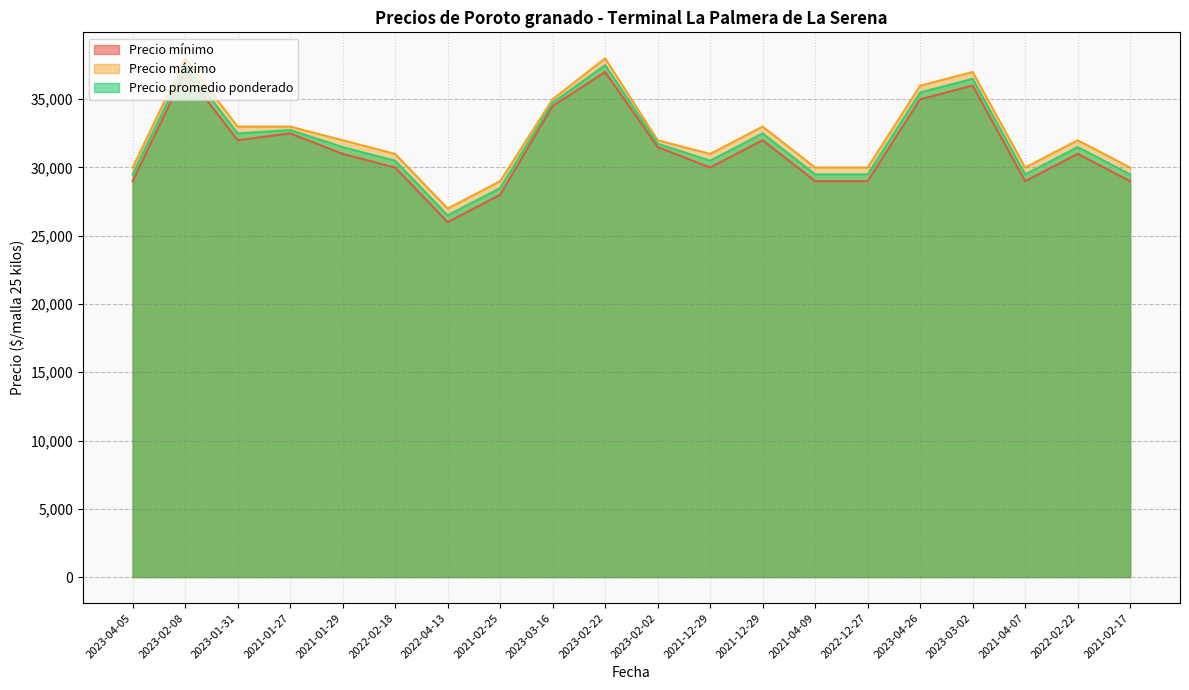

Reading left to right, what are all the values shown in this chart?

Precio mínimo: 2023-04-05=29000	2023-02-08=37000	2023-01-31=32000	2021-01-27=32500	2021-01-29=31000	2022-02-18=30000	2022-04-13=26000	2021-02-25=28000	2023-03-16=34500	2023-02-22=37000	2023-02-02=31500	2021-12-29=30000	2021-12-29=32000	2021-04-09=29000	2022-12-27=29000	2023-04-26=35000	2023-03-02=36000	2021-04-07=29000	2022-02-22=31000	2021-02-17=29000
Precio máximo: 2023-04-05=30000	2023-02-08=38000	2023-01-31=33000	2021-01-27=33000	2021-01-29=32000	2022-02-18=31000	2022-04-13=27000	2021-02-25=29000	2023-03-16=35000	2023-02-22=38000	2023-02-02=32000	2021-12-29=31000	2021-12-29=33000	2021-04-09=30000	2022-12-27=30000	2023-04-26=36000	2023-03-02=37000	2021-04-07=30000	2022-02-22=32000	2021-02-17=30000
Precio promedio ponderado: 2023-04-05=29500	2023-02-08=37500	2023-01-31=32500	2021-01-27=32750	2021-01-29=31500	2022-02-18=30500	2022-04-13=26500	2021-02-25=28500	2023-03-16=34750	2023-02-22=37500	2023-02-02=31750	2021-12-29=30500	2021-12-29=32500	2021-04-09=29500	2022-12-27=29500	2023-04-26=35500	2023-03-02=36500	2021-04-07=29500	2022-02-22=31500	2021-02-17=29500